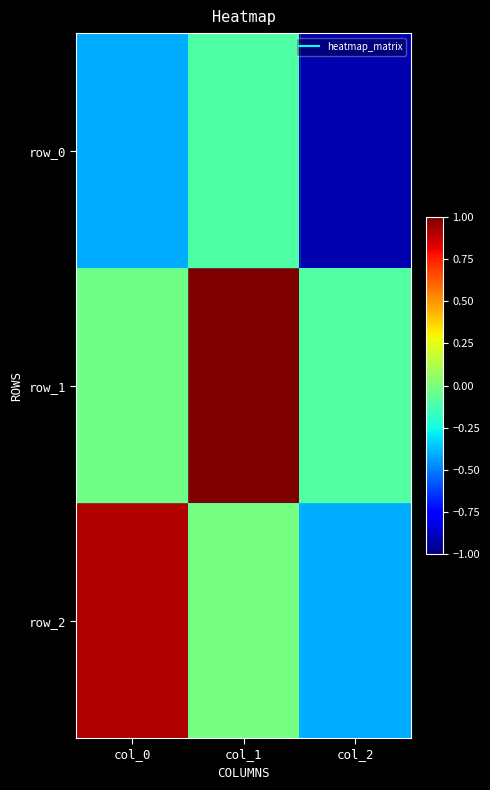

Which series has the largest range (max minus min)?

row_2